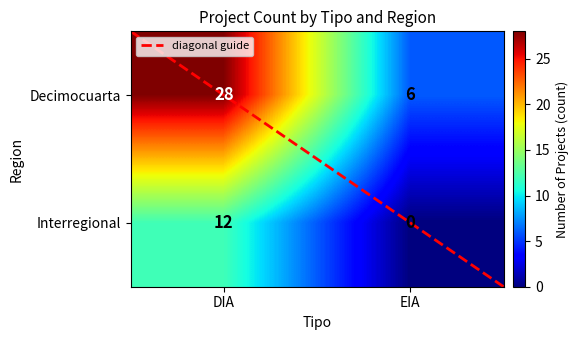

Is it true that Decimocuarta equals 11 at EIA?

False